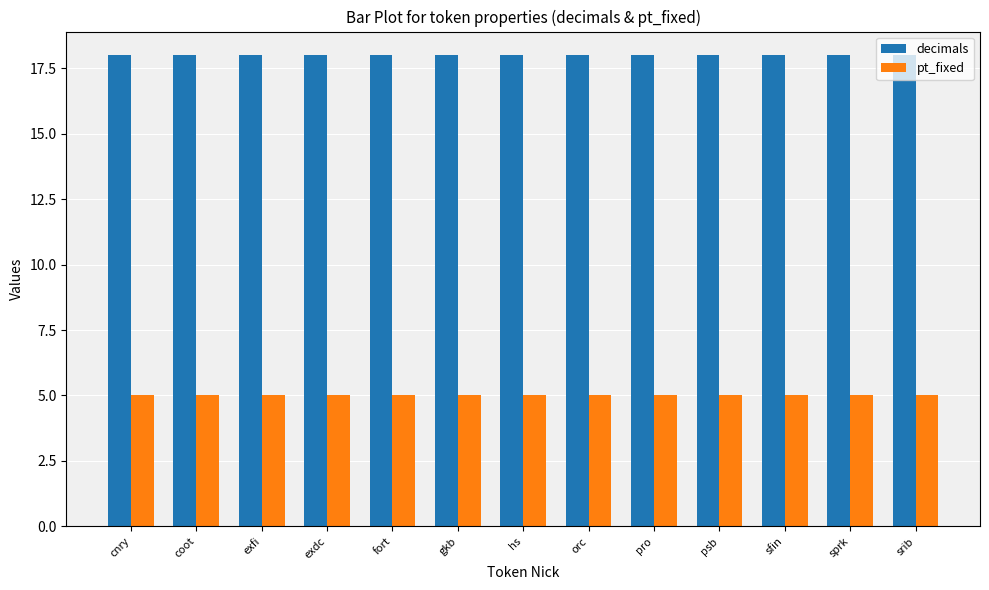

What is the value of the decimals bar at the 8th from the left?

18